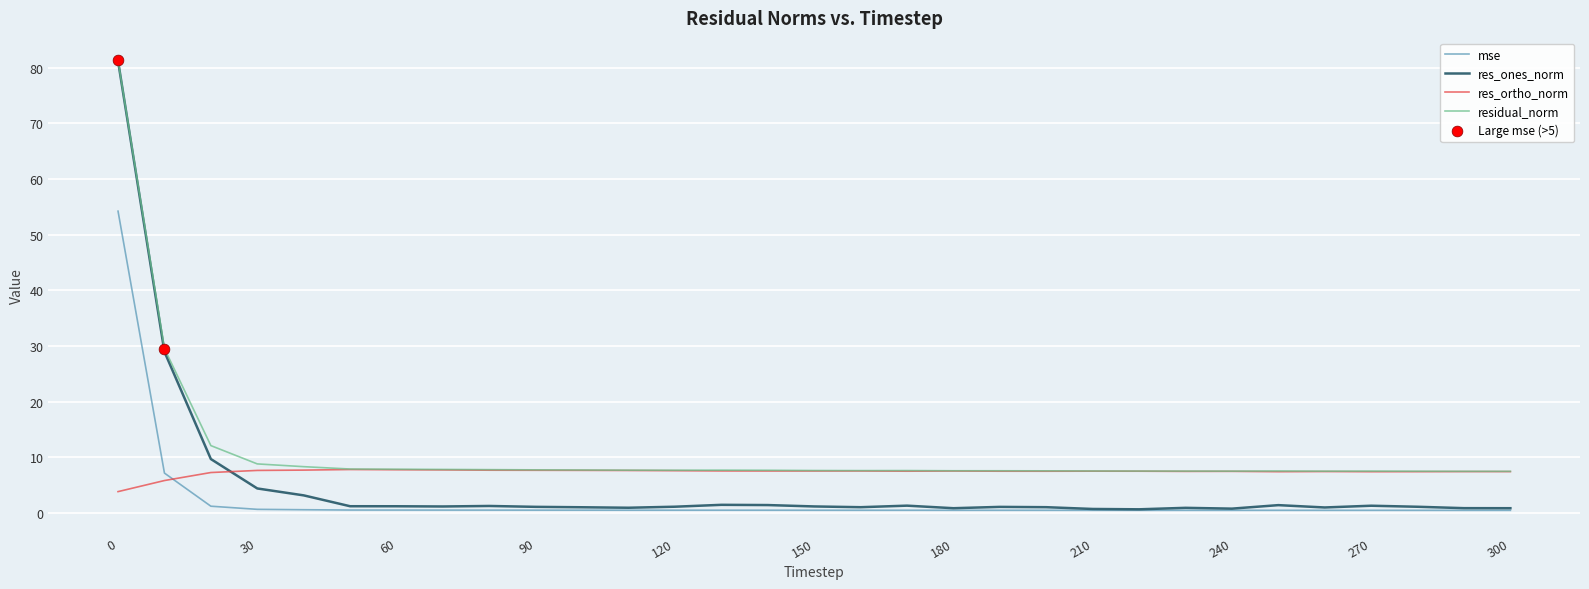

Which series has the widest spread of values?

res_ones_norm